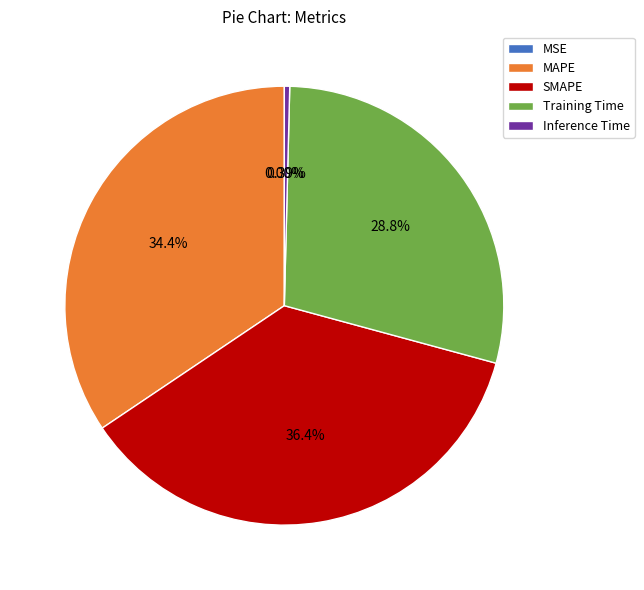

What percentage do Training Time and MAPE together represent?

63.3%